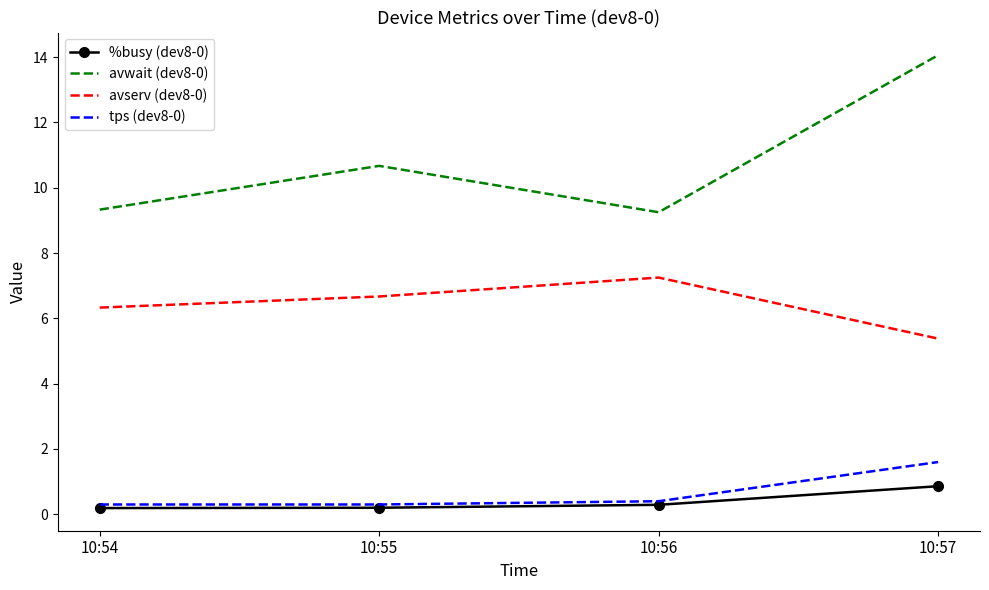

List the series in order of their peak value, lowest first.

%busy (dev8-0), tps (dev8-0), avserv (dev8-0), avwait (dev8-0)